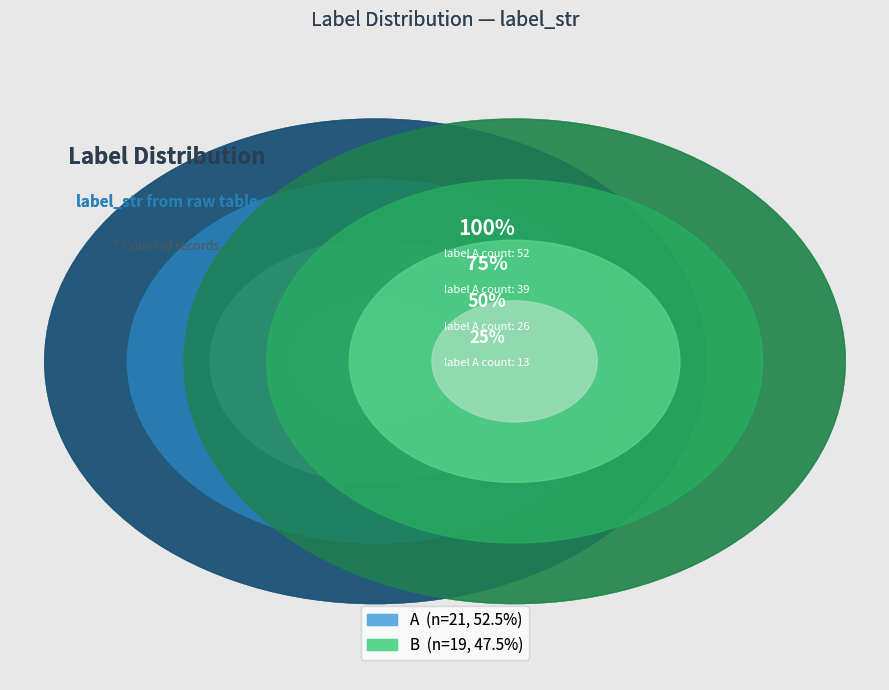

Combined, do A and B account for over 50%?

Yes